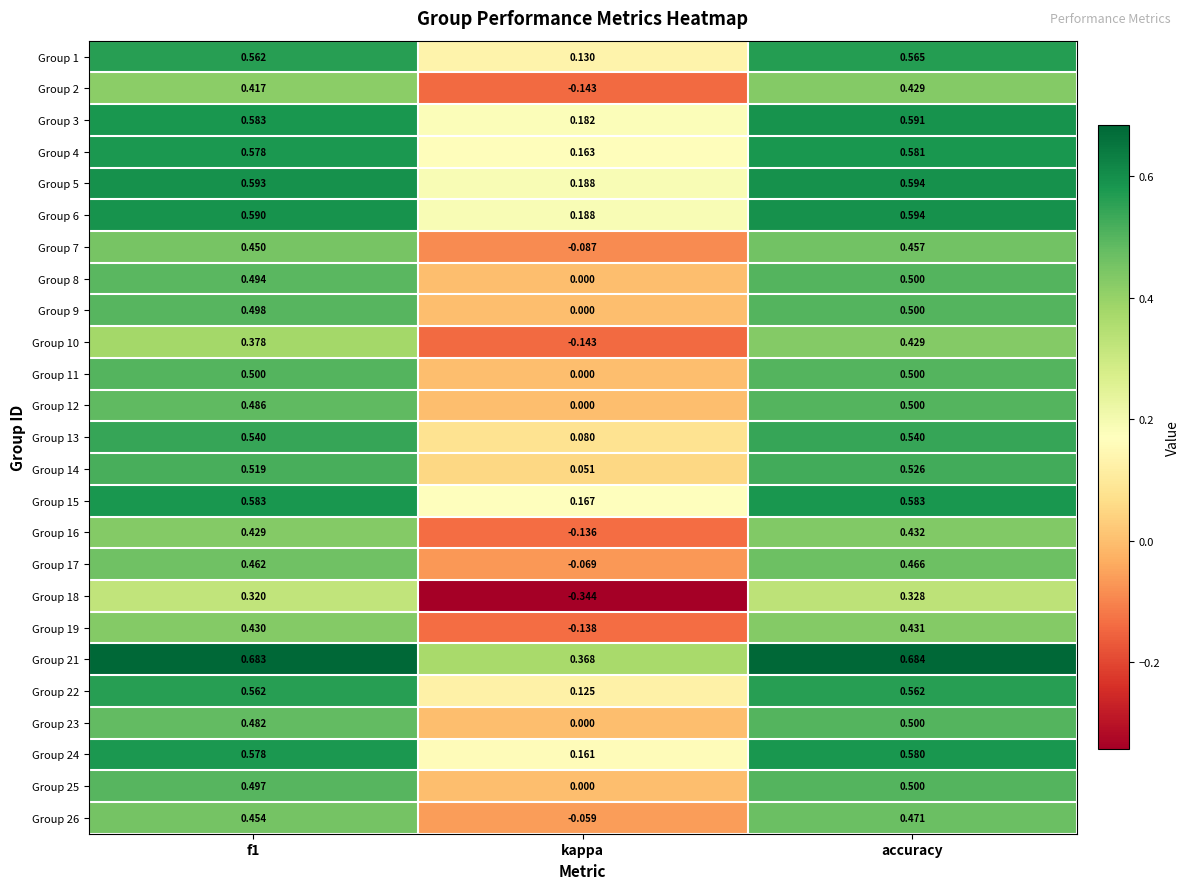

At which category is the sum across all series the highest?

accuracy